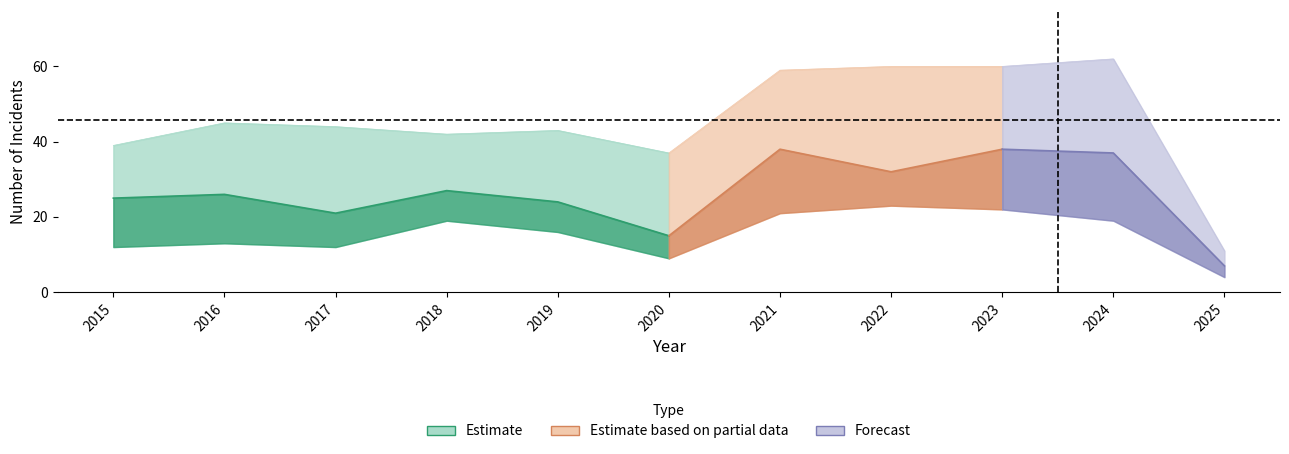

Between 2016 and 2022, which is larger?

2022